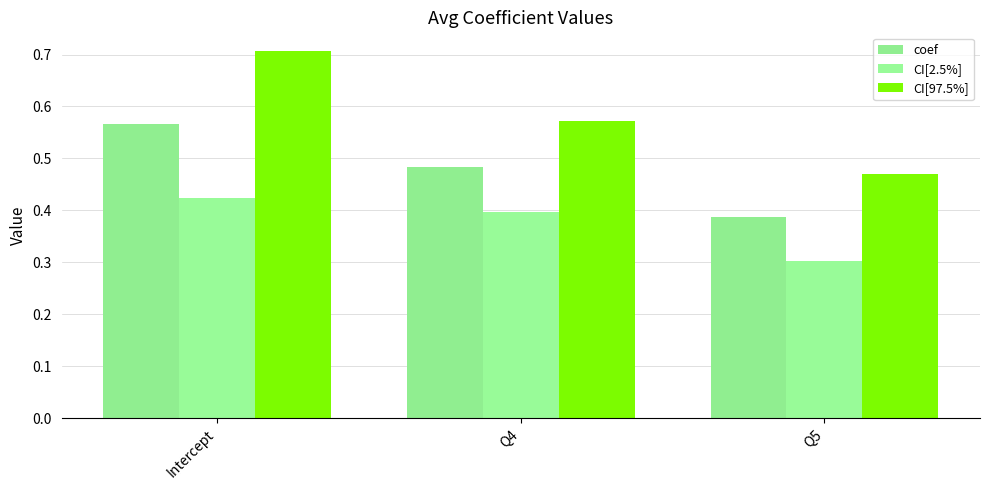

Which category has the lowest value in the coef series?

Q5